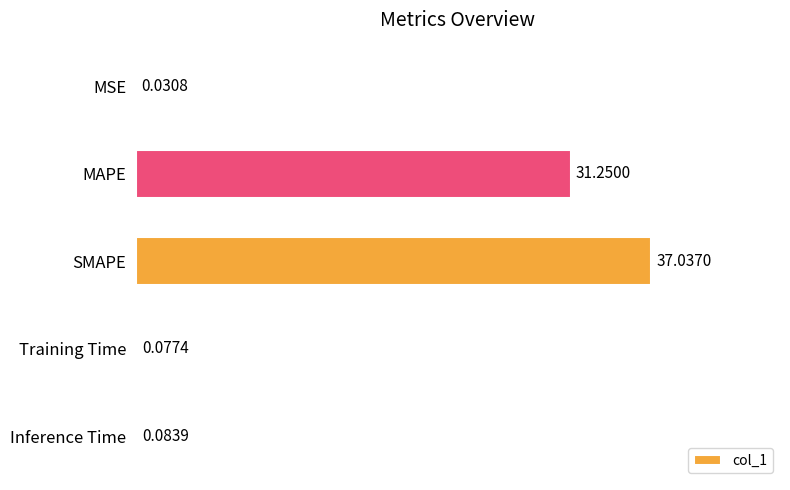

What is the average value?

13.7